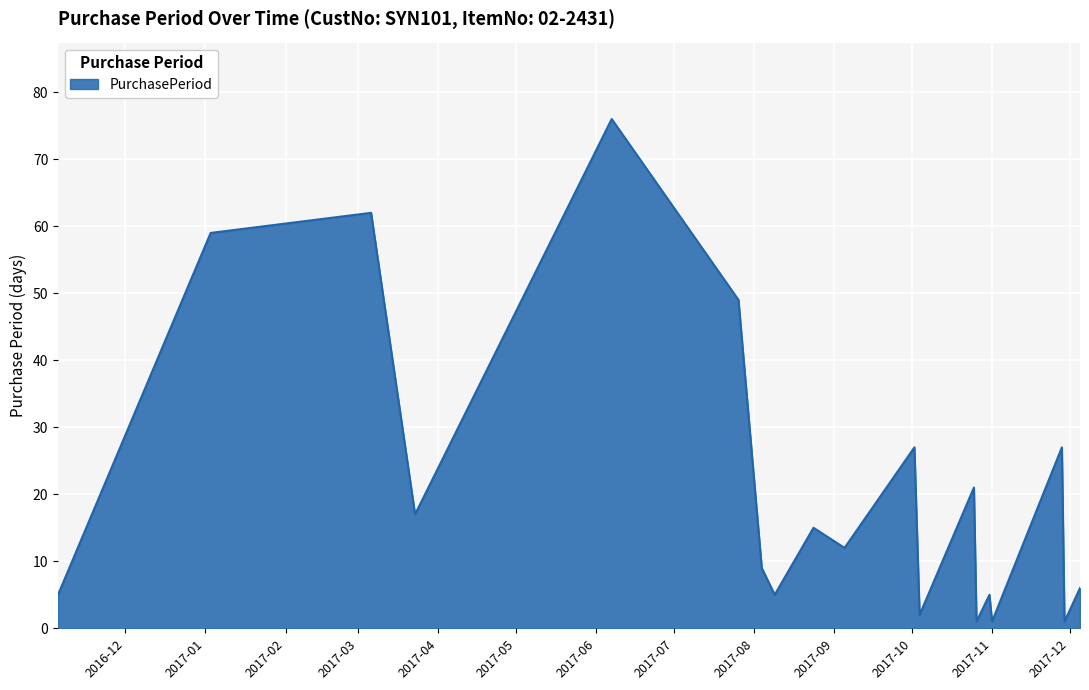

What is the difference between the maximum and minimum values?

75